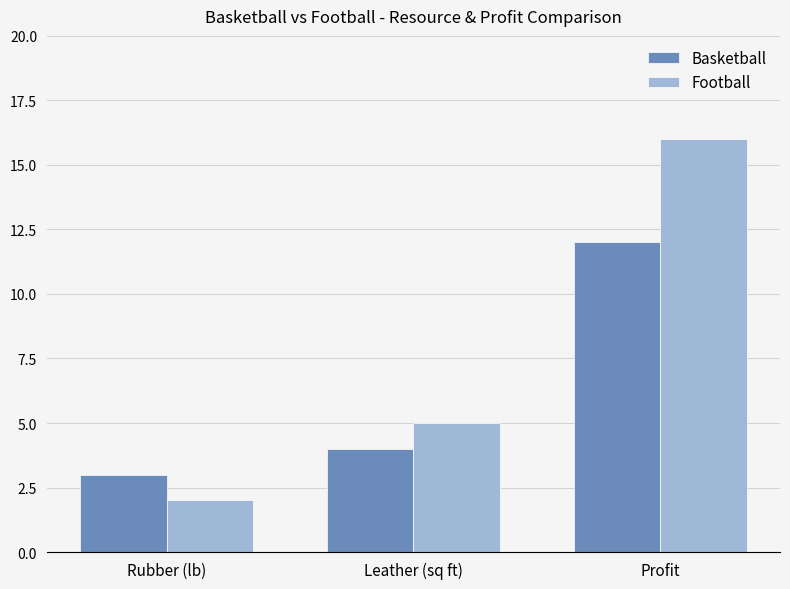

What are all the series names shown in the legend?

Basketball, Football